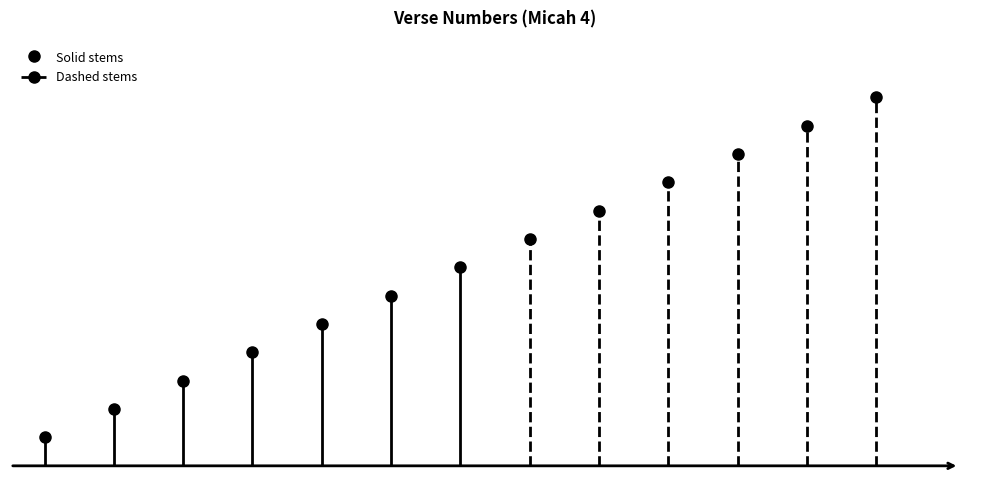

What is the sum of all values?

91